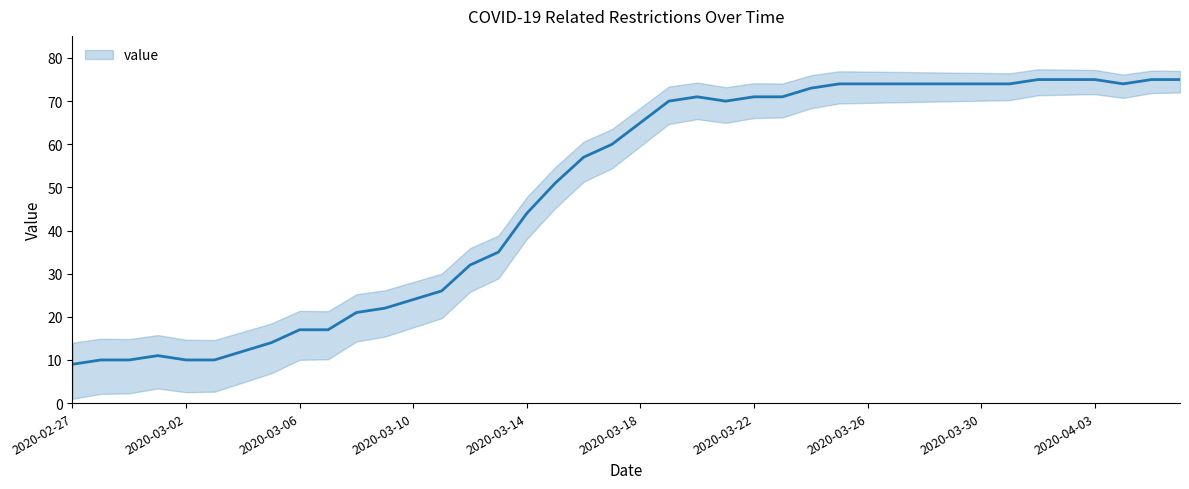

Is it true that the value at 2020-03-14 is 44?

True